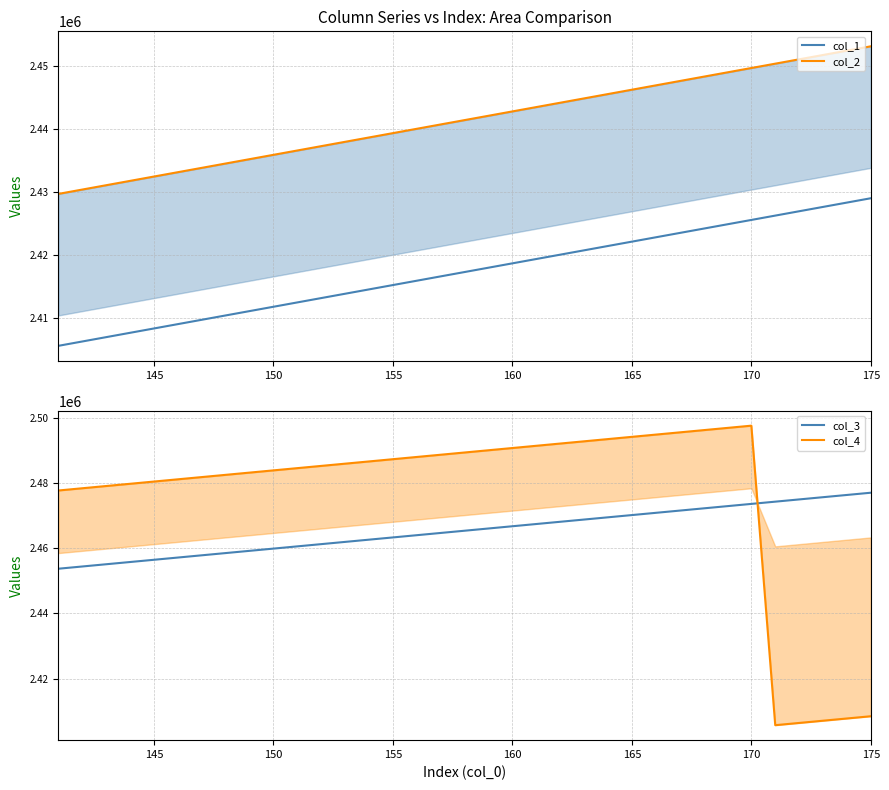

Is the value of col_1 at 26 greater than the value of col_2 at 145?

No